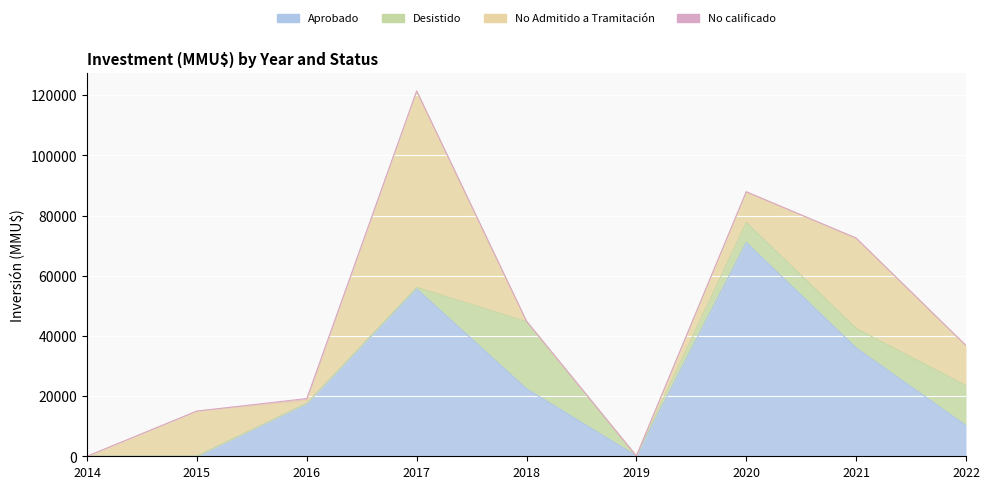

At which category is the sum across all series the highest?

2017